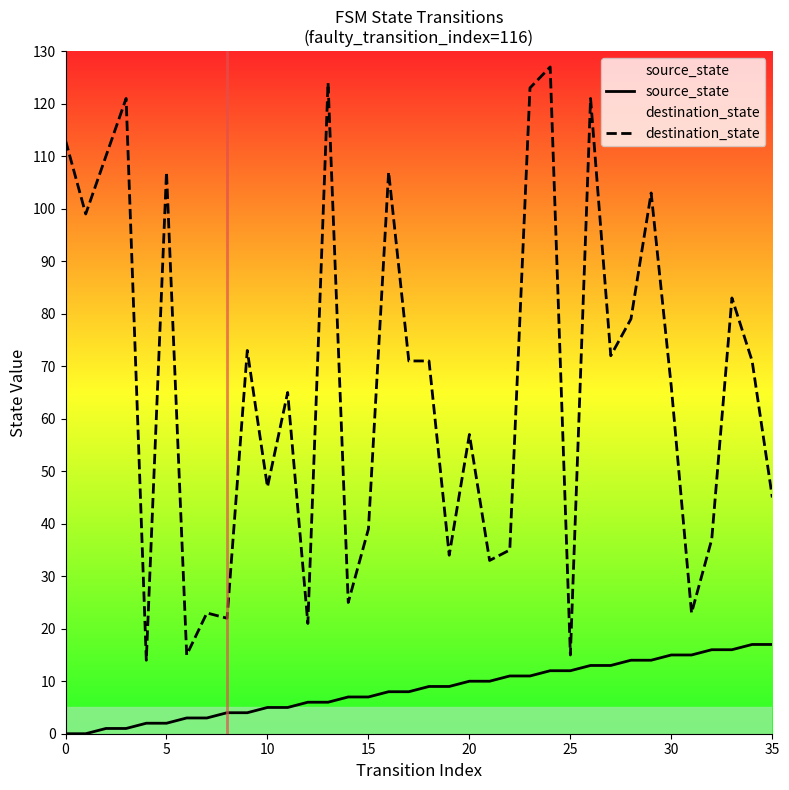

True or false: destination_state and source_state intersect in this chart.

False